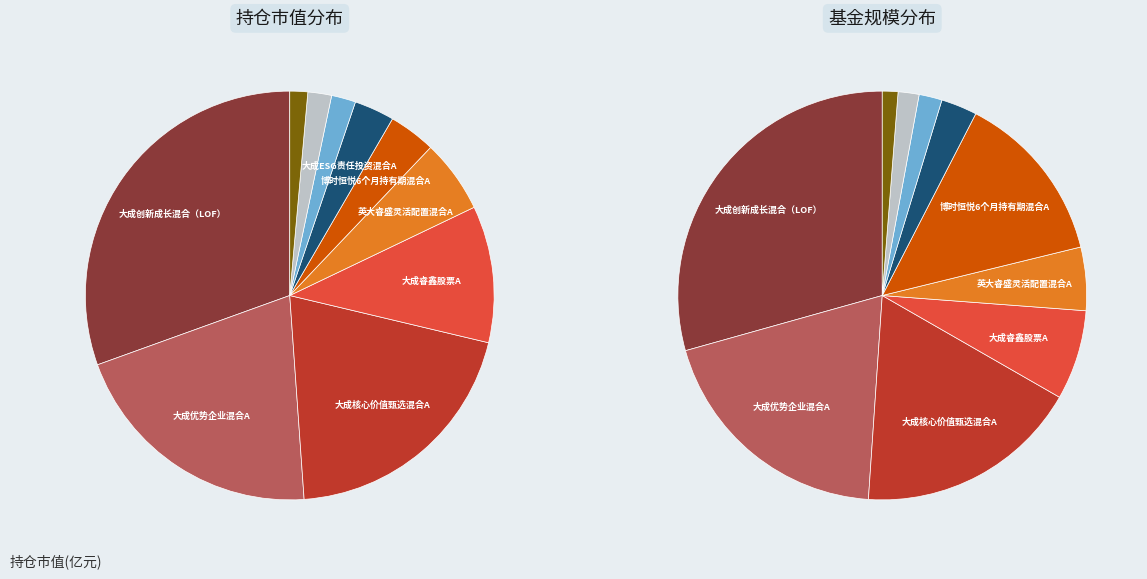

To the nearest percent, what portion does 大成核心价值甄选混合C represent?

2%